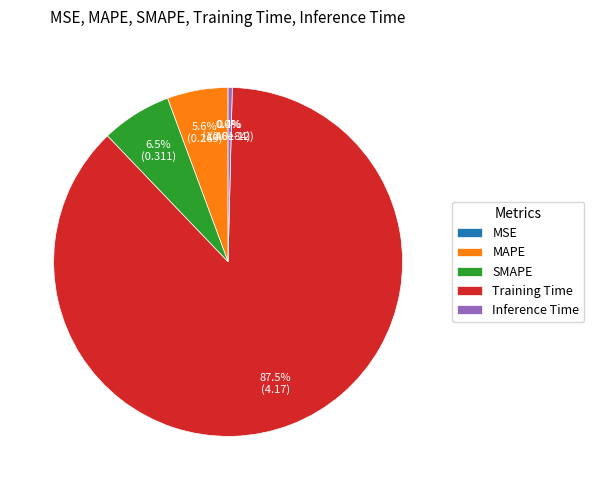

Which category has the smallest portion of the pie?

MSE